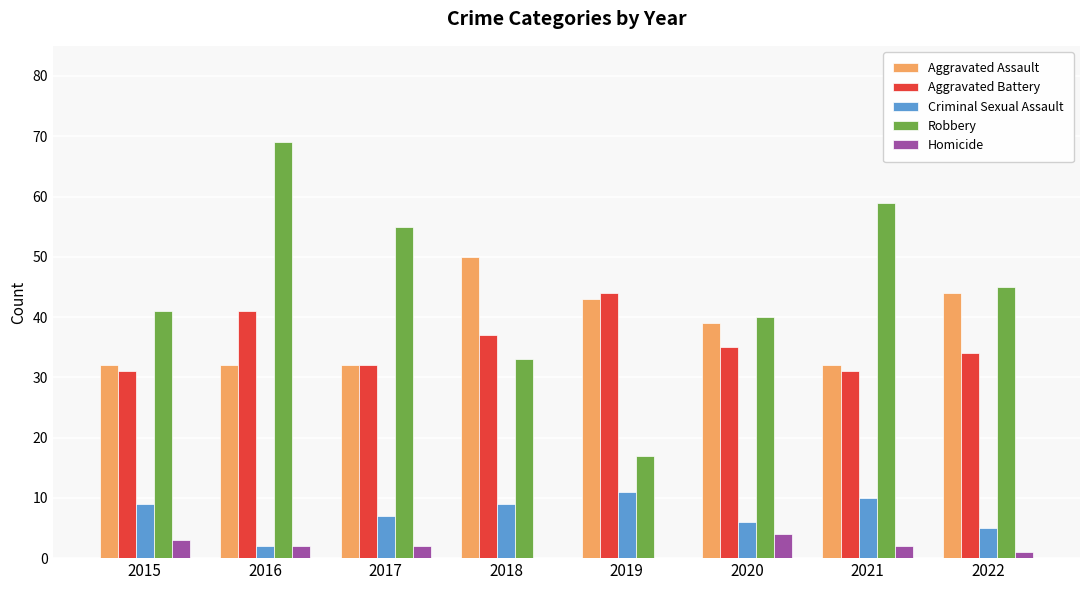

At which category is the sum across all series the highest?

2016